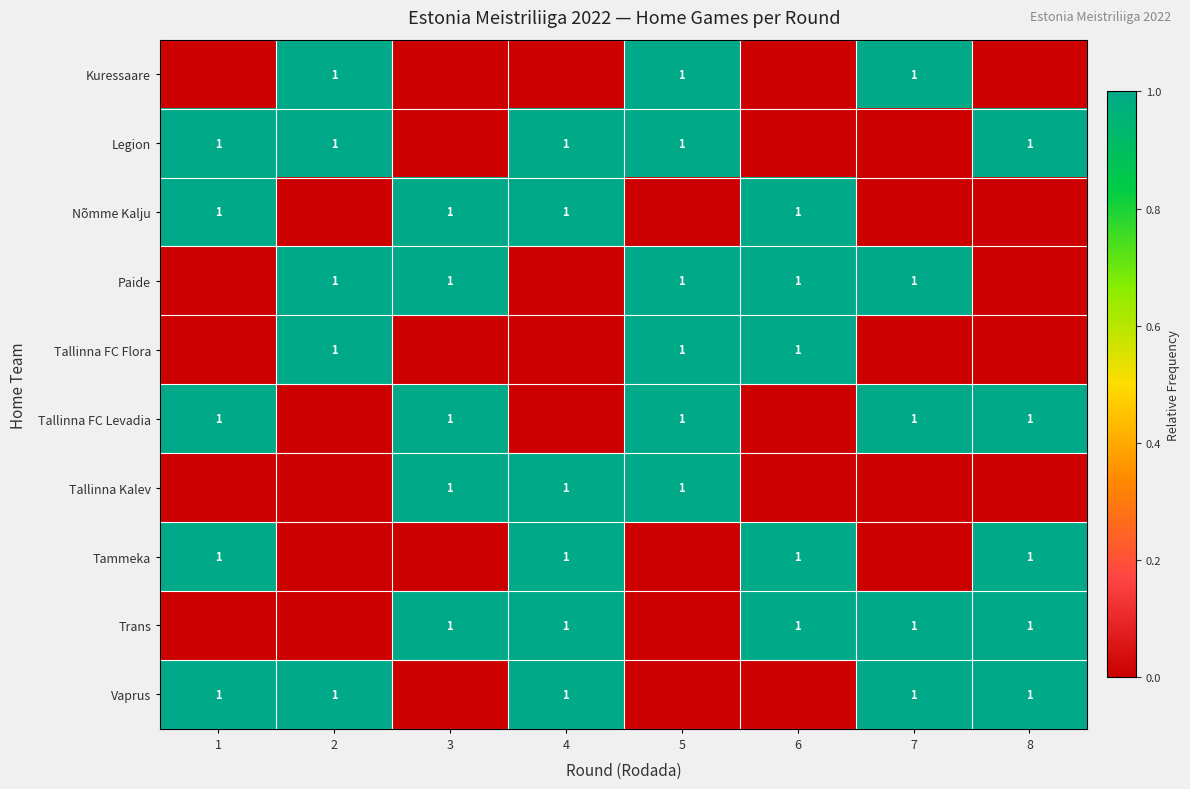

How many categories are shown in the chart?

8